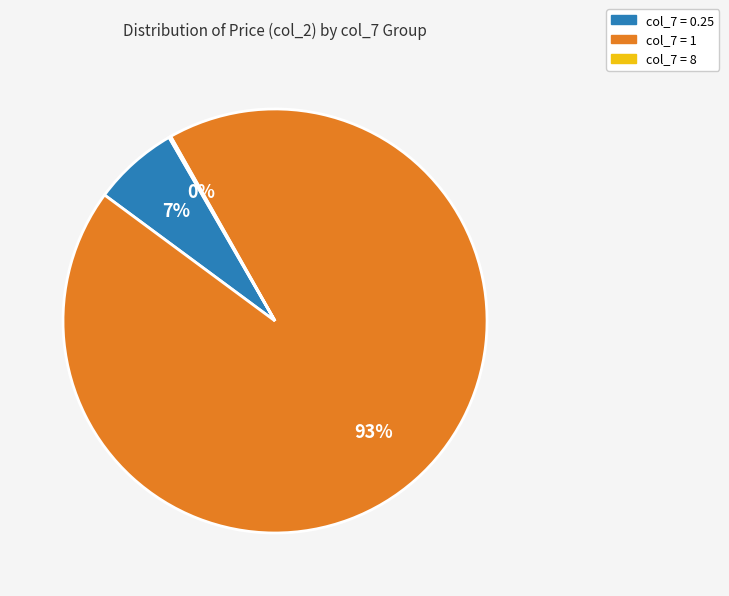

To the nearest percent, what is the average slice percentage?

33%